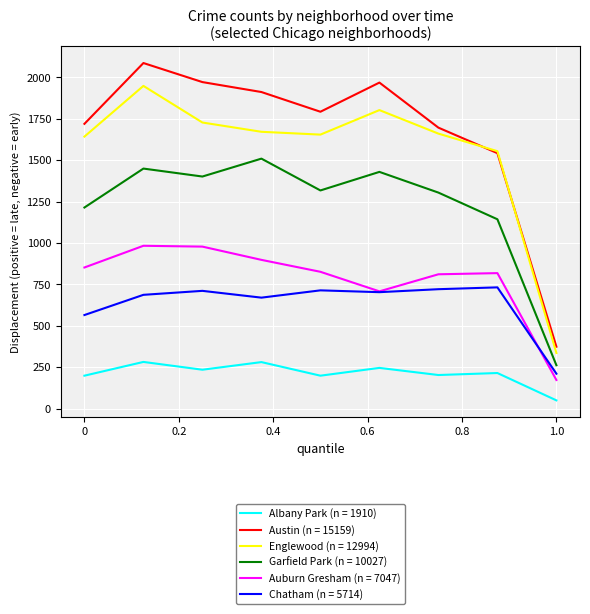

What are all the series names shown in the legend?

Albany Park (n = 1910), Austin (n = 15159), Englewood (n = 12994), Garfield Park (n = 10027), Auburn Gresham (n = 7047), Chatham (n = 5714)